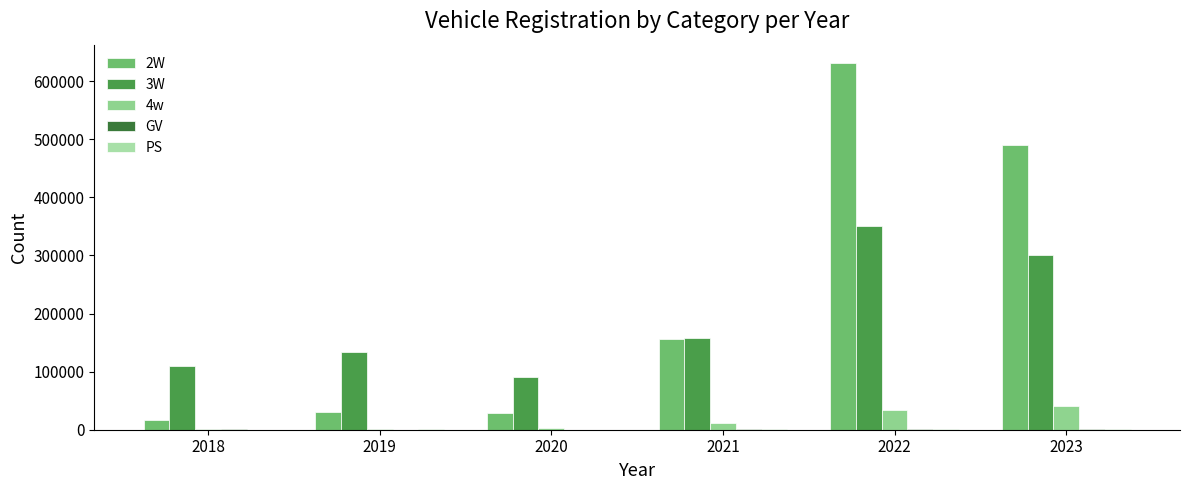

Does the chart contain stacked bars?

No